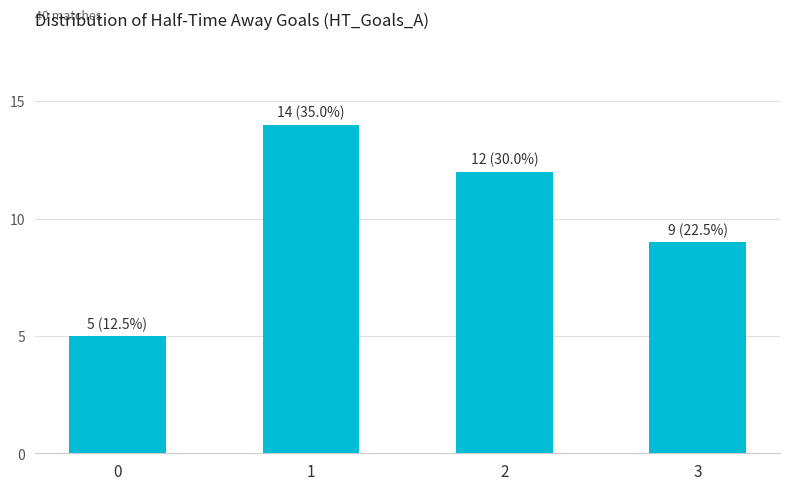

What is the average value?

10